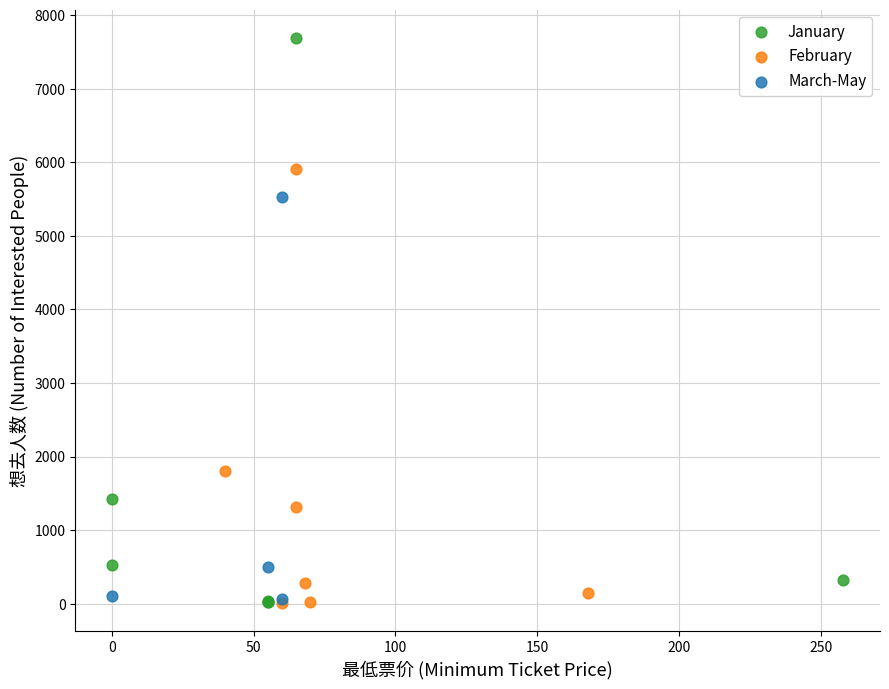

Which series reaches the maximum Y coordinate?

January